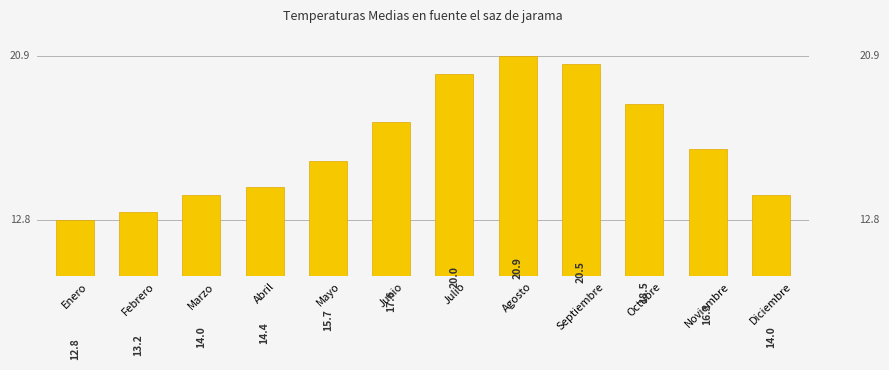

What is the label of the 5th bar from the left?

Mayo